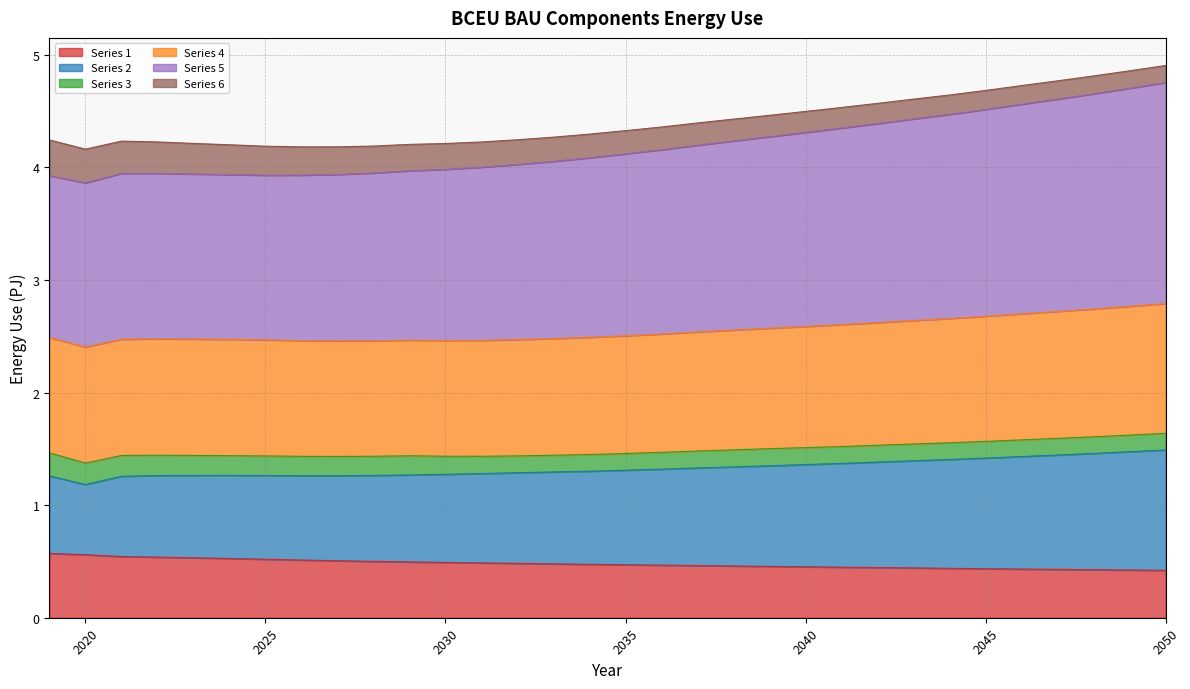

At which category does the chart reach its minimum across all series?

2050